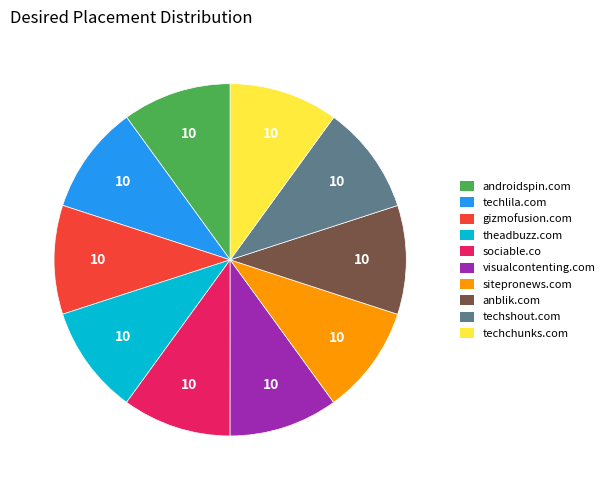

Is the sum of techchunks.com and anblik.com greater than half?

No